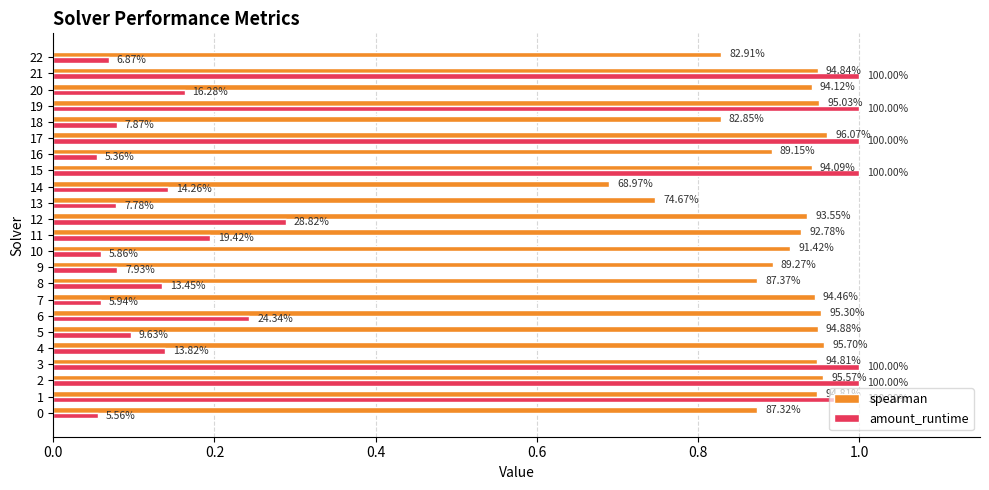

What is the difference between the maximum and minimum values in the amount_runtime series?

0.9